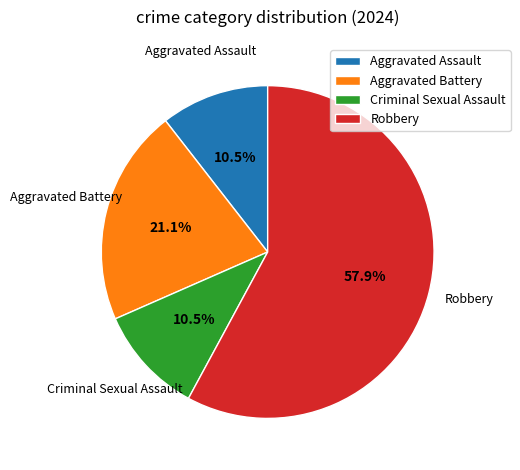

How many slices are in this pie chart?

4